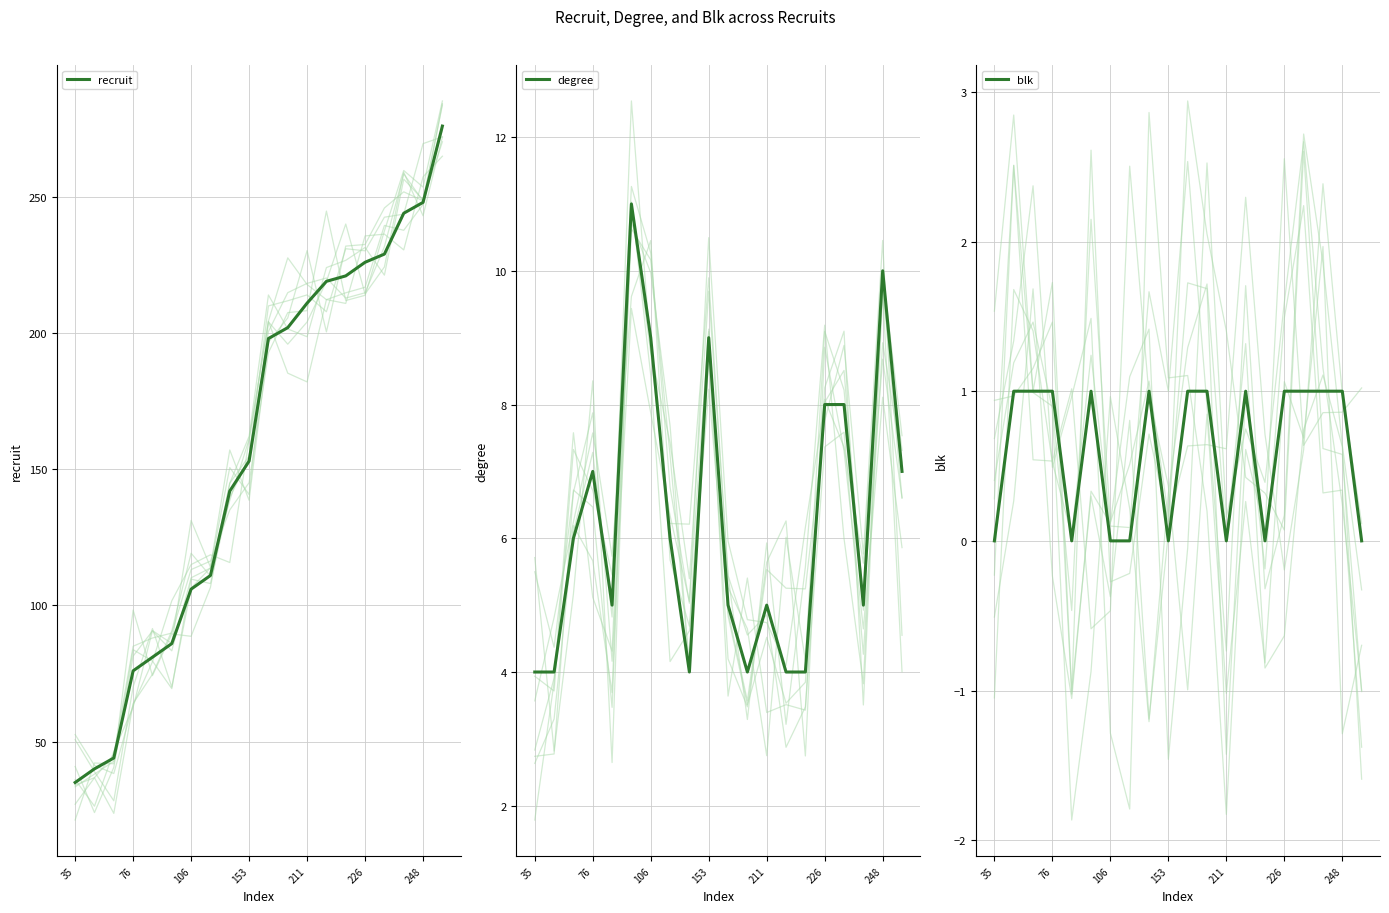

The recruit series shows 226 at 226. True or false?

True